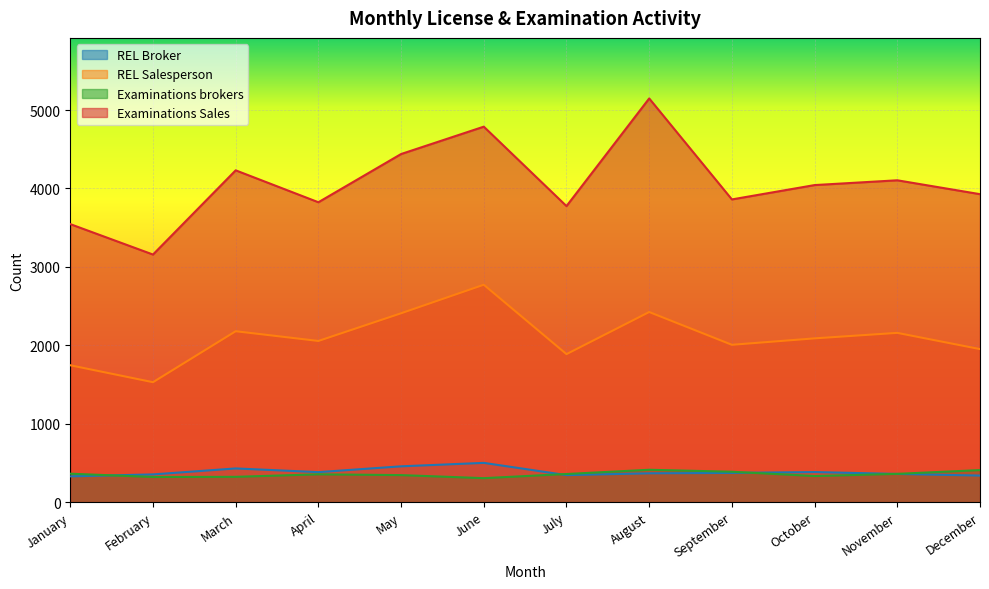

Where is the first local minimum for REL Salesperson?

February